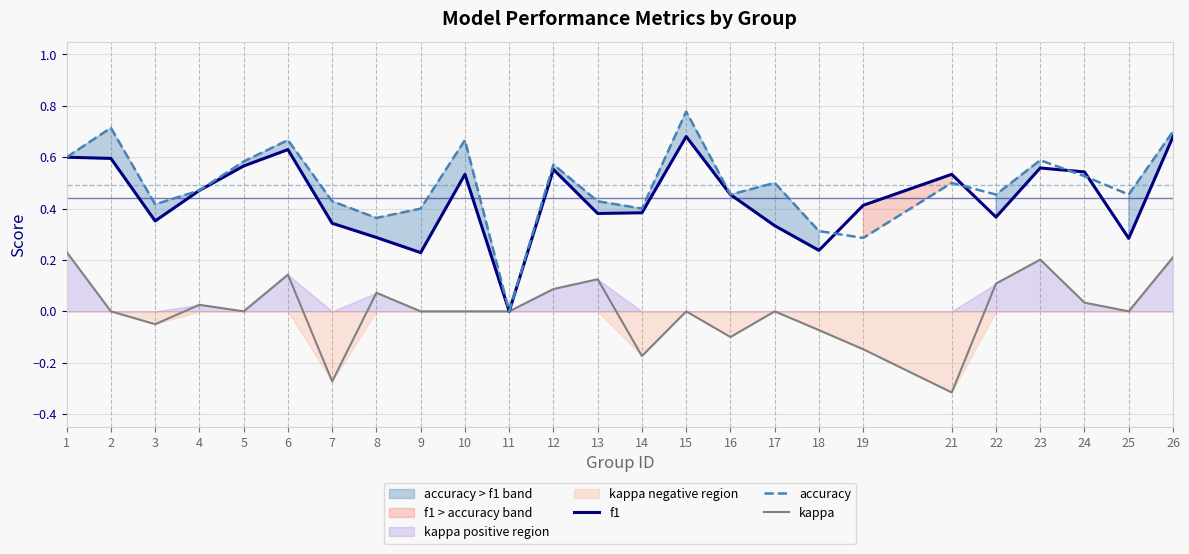

Reading left to right, extract all data points from this chart.

f1: 0.6	0.6	0.4	0.5	0.6	0.6	0.3	0.3	0.2	0.5	0.0	0.6	0.4	0.4	0.7	0.5	0.3	0.2	0.4	0.5	0.4	0.6	0.5	0.3	0.7
accuracy: 0.6	0.7	0.4	0.5	0.6	0.7	0.4	0.4	0.4	0.7	0.0	0.6	0.4	0.4	0.8	0.5	0.5	0.3	0.3	0.5	0.5	0.6	0.5	0.5	0.7
kappa: 0.2	0.0	-0.1	0.0	0.0	0.1	-0.3	0.1	0.0	0.0	0.0	0.1	0.1	-0.2	0.0	-0.1	0.0	-0.1	-0.1	-0.3	0.1	0.2	0.0	0.0	0.2